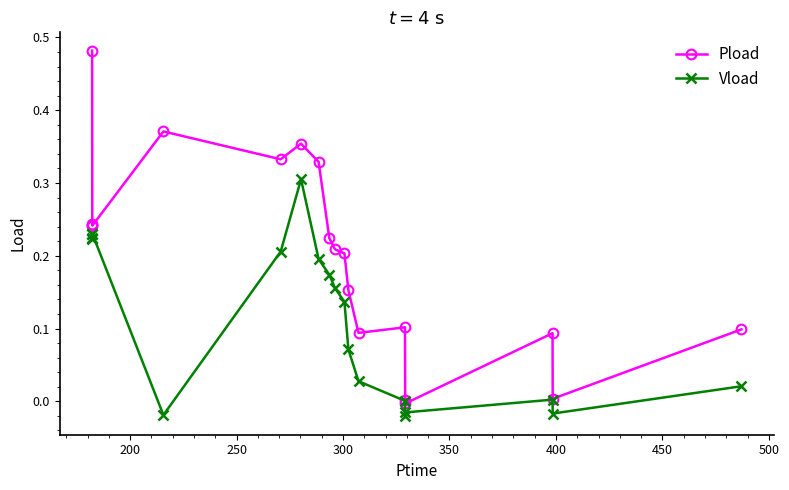

List the series in order of their overall mean, lowest first.

Vload, Pload